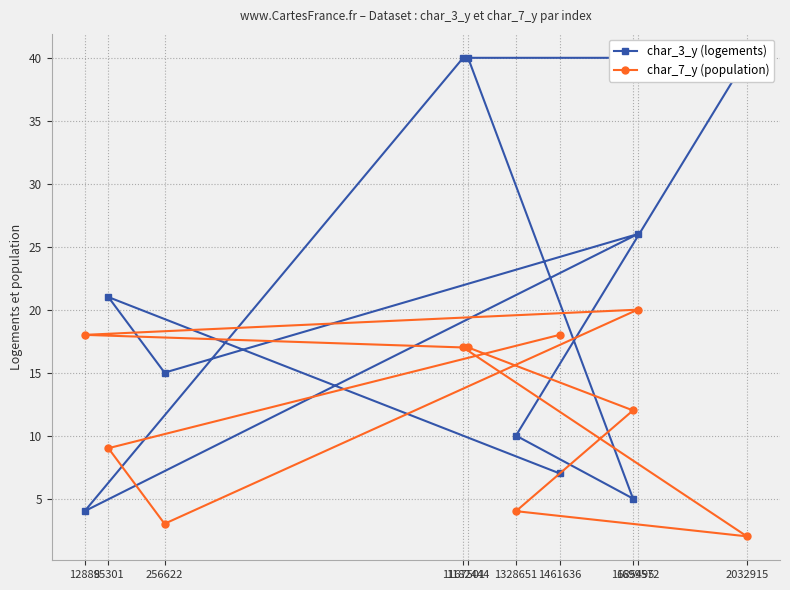

How many times do char_3_y (logements) and char_7_y (population) cross each other?

5